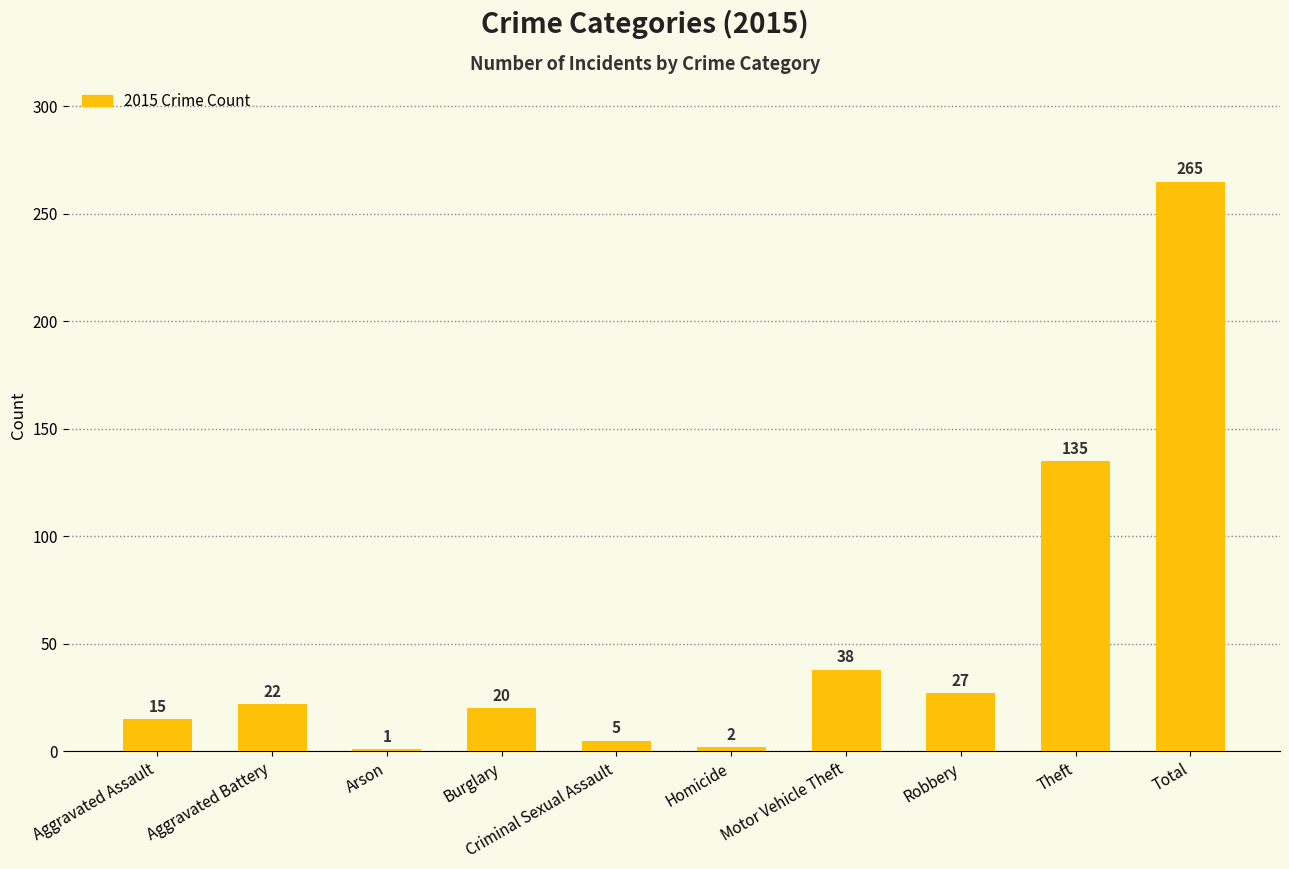

True or false: the data shows 5 at Criminal Sexual Assault.

True